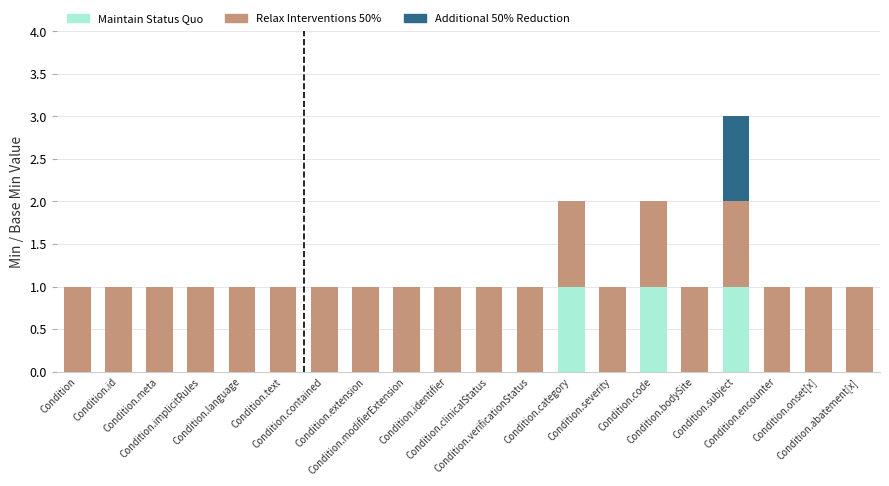

Count the number of data series in this chart.

3